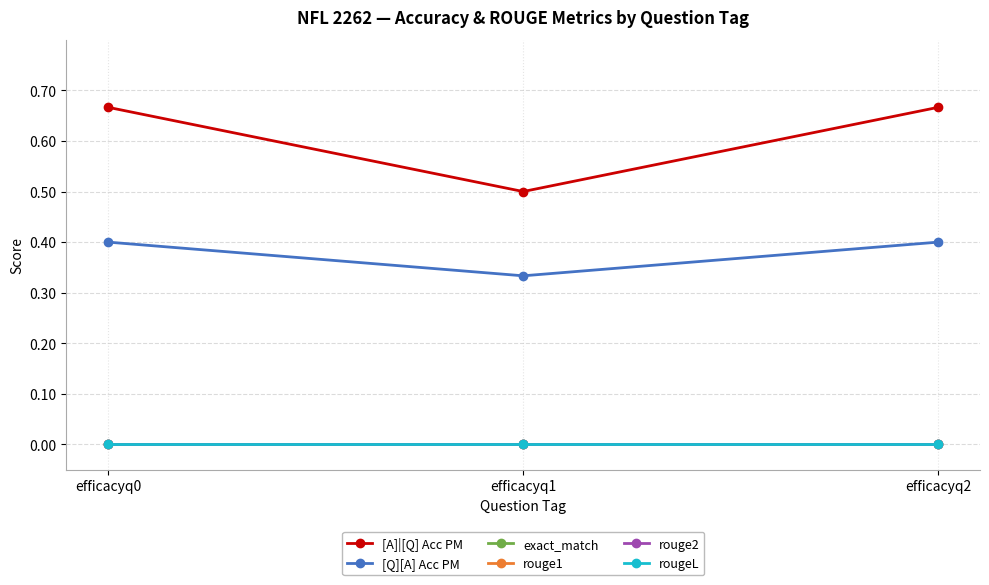

Rank the series by their maximum value, from lowest to highest.

exact_match, rouge1, rouge2, rougeL, [Q][A] Acc PM, [A]|[Q] Acc PM